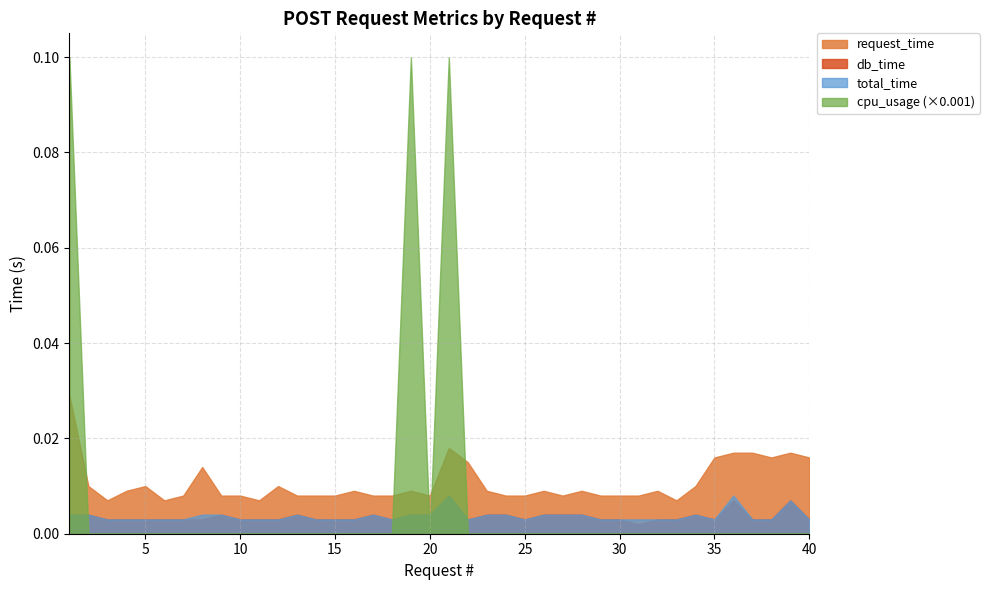

True or false: db_time and request_time intersect in this chart.

False